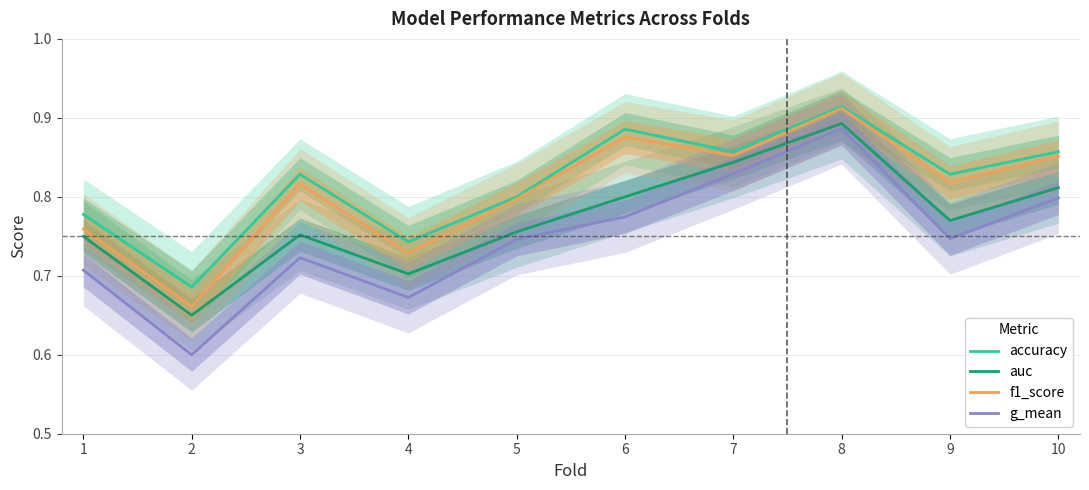

True or false: f1_score and accuracy intersect in this chart.

False